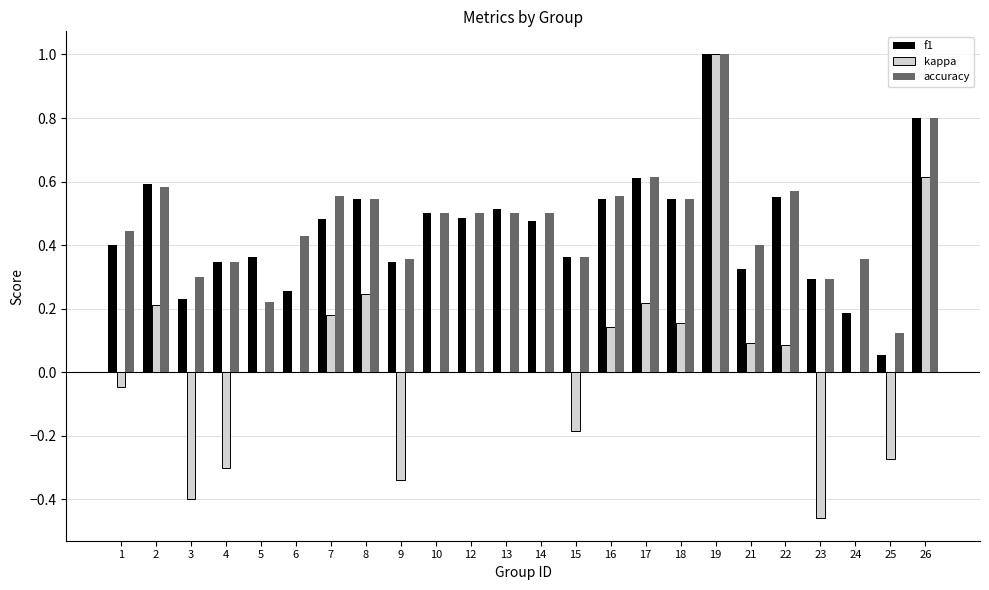

What is the sum of all accuracy values?

11.4